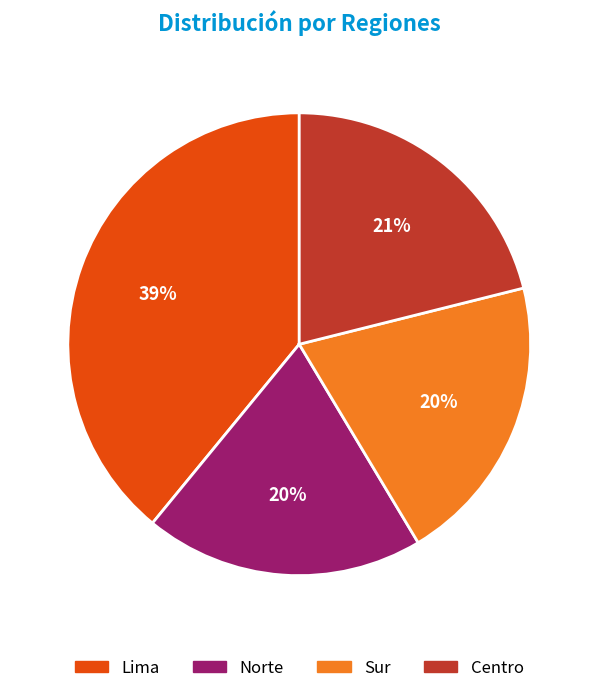

How many segments does this pie chart have?

4